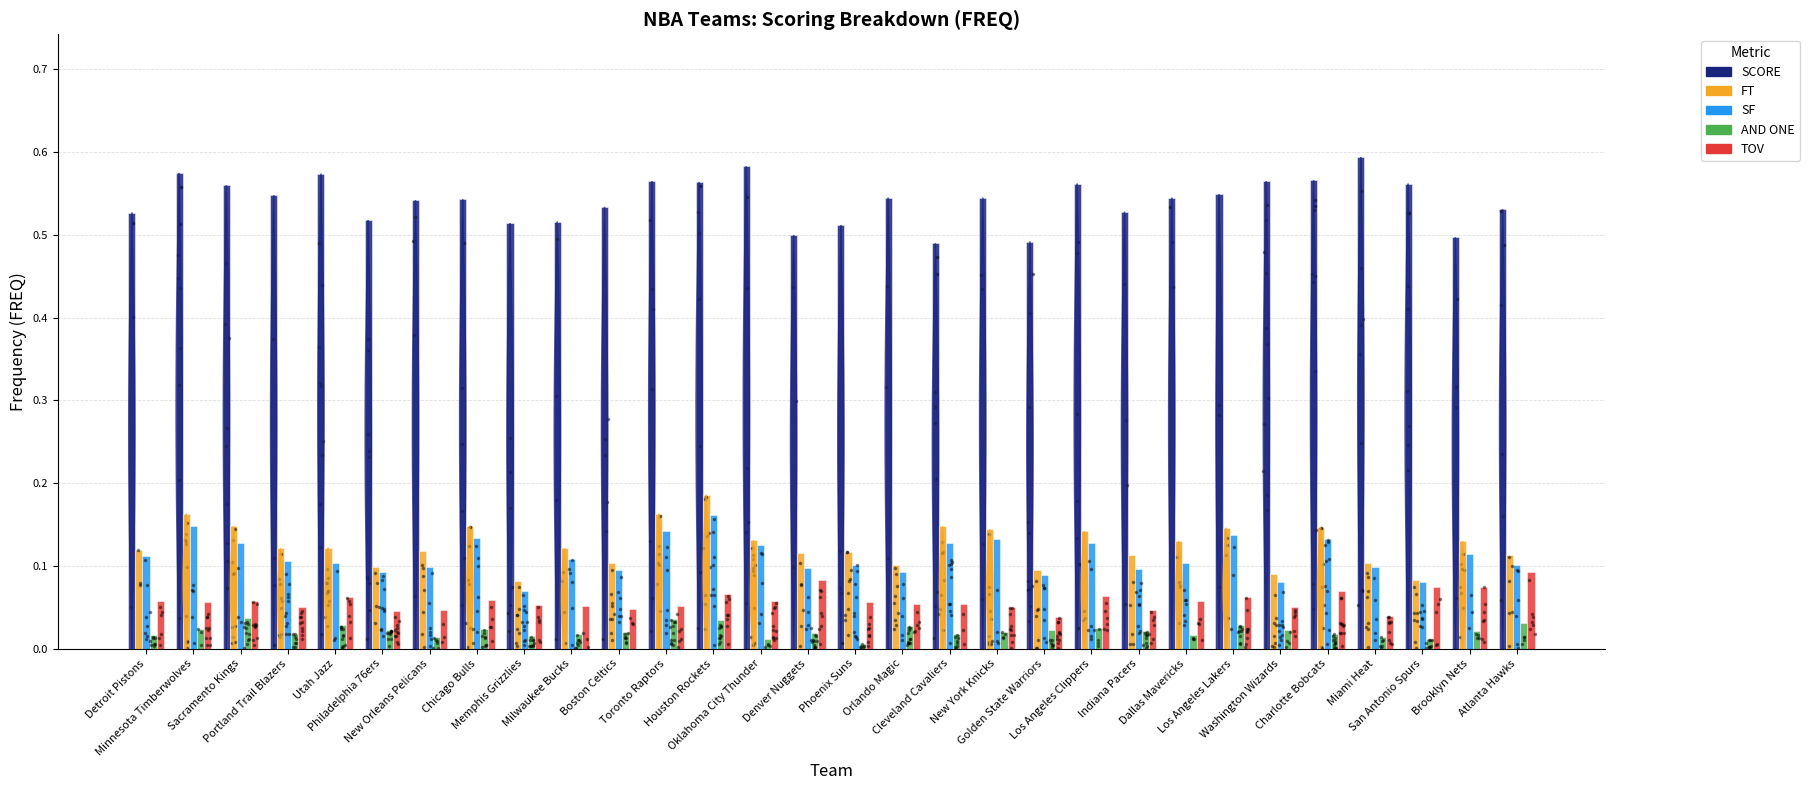

At how many categories does at least one series exceed 0?

30